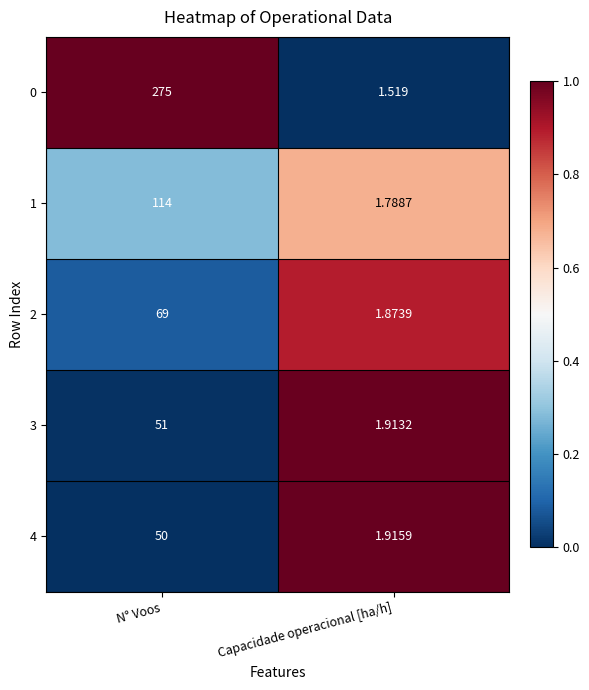

At which category is the sum across all series the highest?

N° Voos